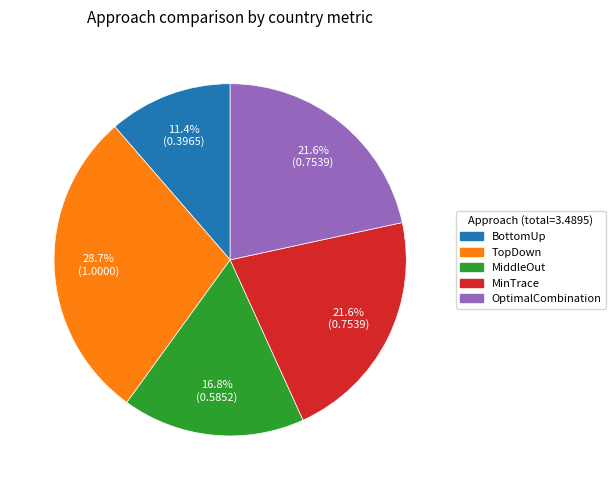

Which slice is the smallest?

BottomUp